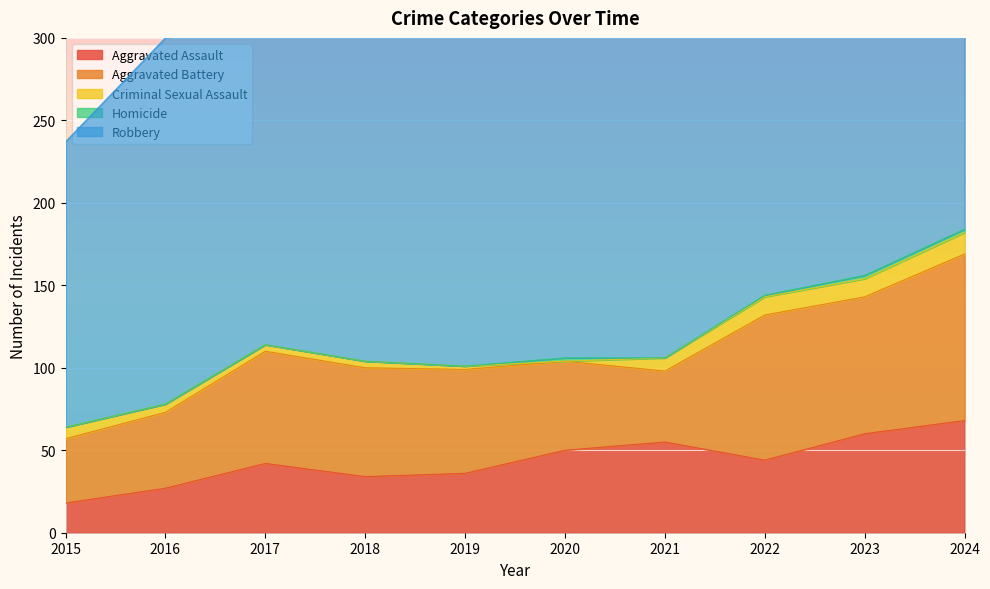

How many lines are shown in the chart?

5